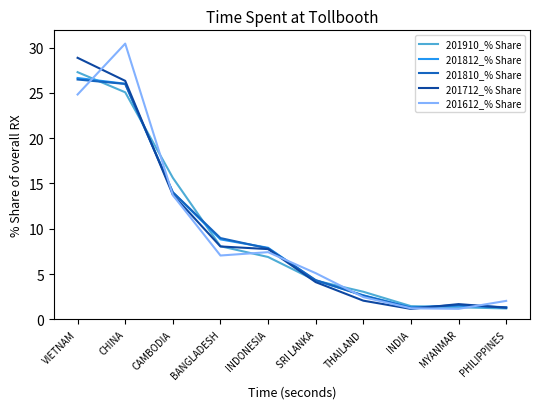

Is it true that 201910_% Share equals 20.5 at CAMBODIA?

False